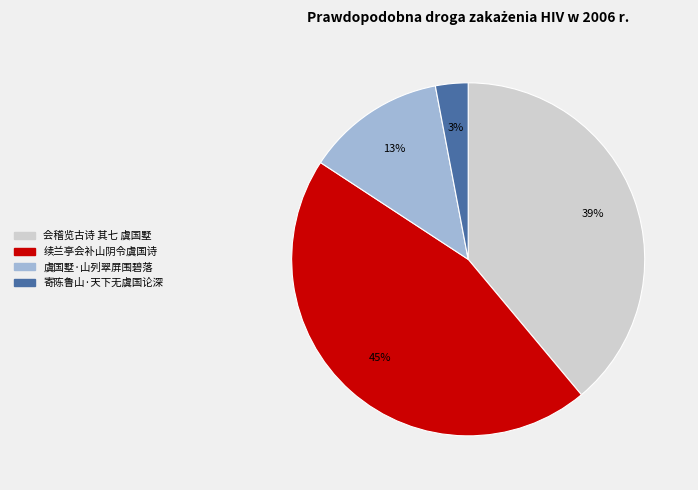

Between 寄陈鲁山·天下无虞国论深 and 续兰亭会补山阴令虞国诗, which is larger?

续兰亭会补山阴令虞国诗